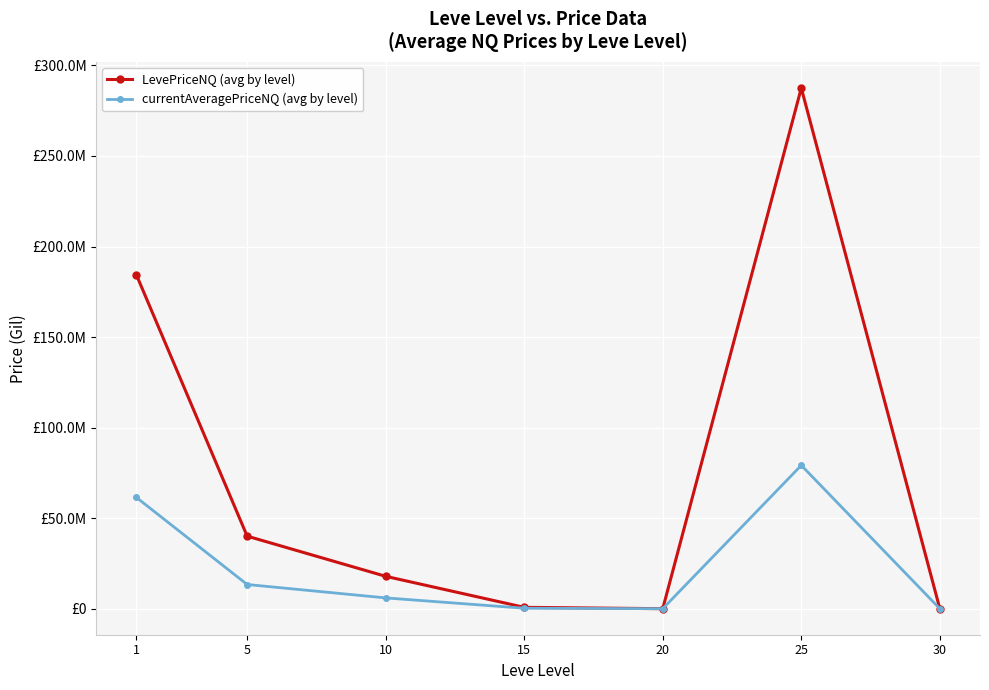

Reading left to right, list all the values displayed in this chart.

LevePriceNQ (avg by level): 184451503.6	40067022.4	17874880.3	752118.9	1264.6	287510397.8	489.5
currentAveragePriceNQ (avg by level): 61459039.7	13355674.1	5958293.4	250706.3	421.5	79170068.2	156.8